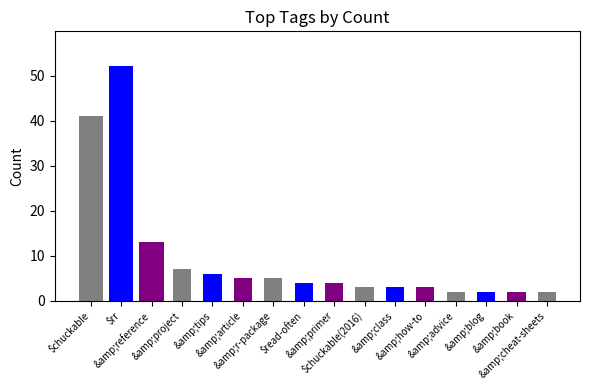

How many distinct data groups are displayed?

1